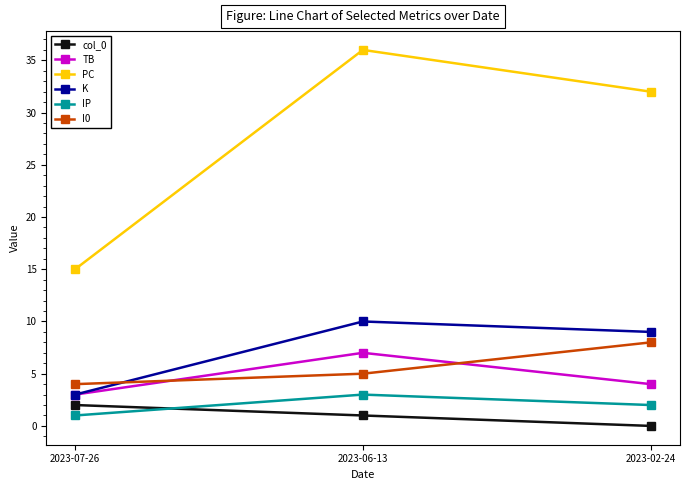

At which label is TB closest to 5?

2023-02-24